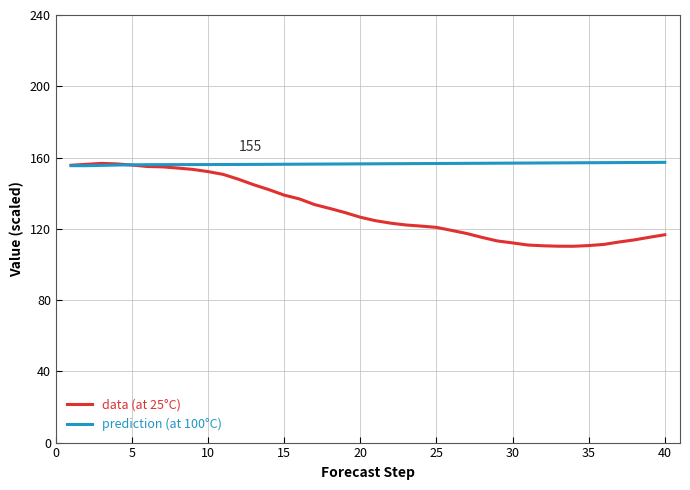

At how many categories does at least one series exceed 127?

40